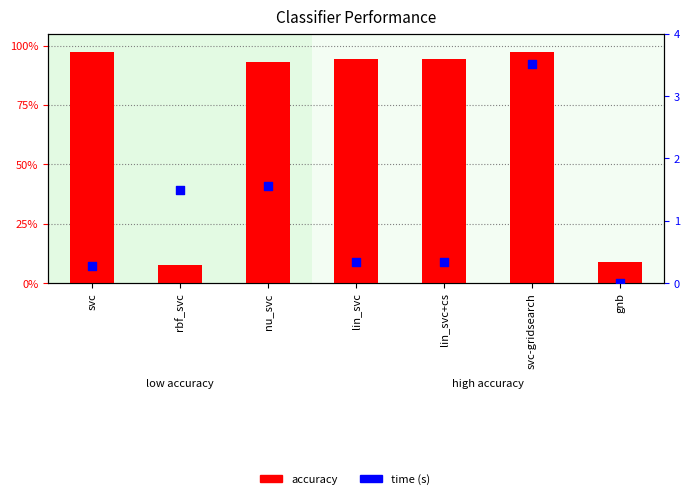

Which series reaches the minimum Y coordinate?

time (s)